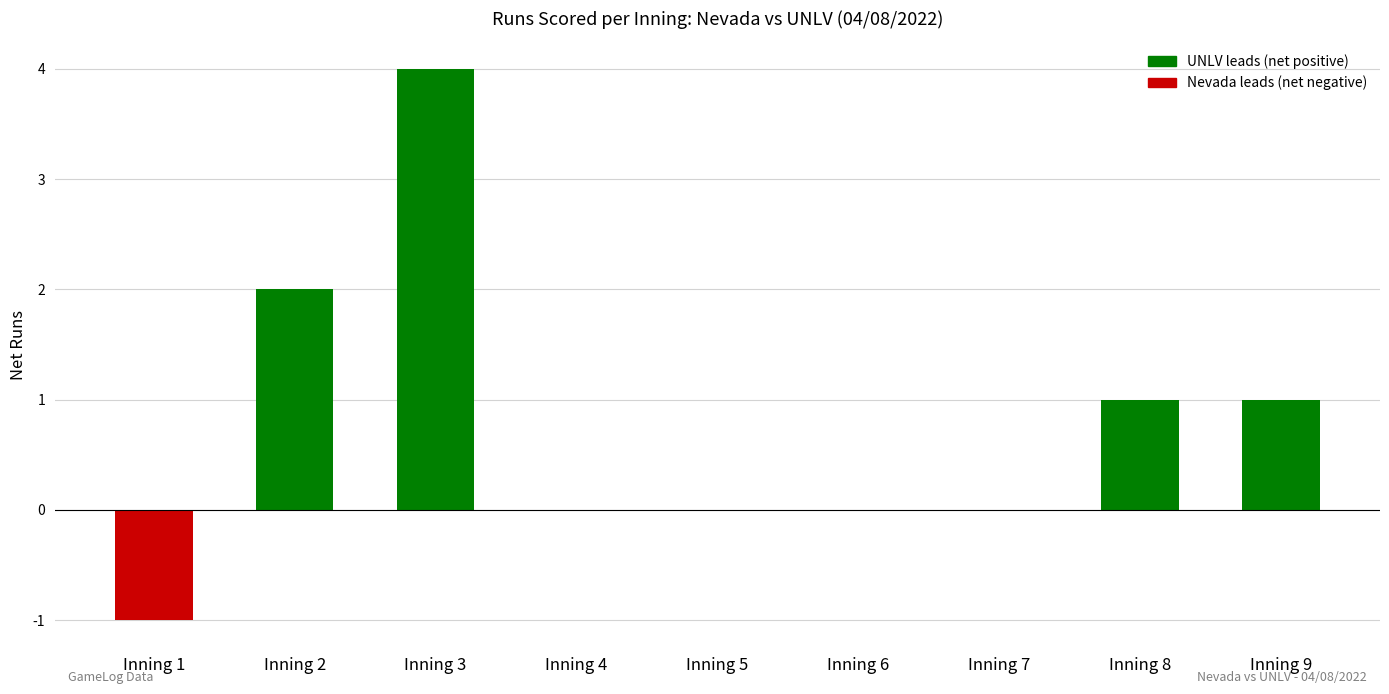

Which label corresponds to the largest value in the chart?

Inning 3